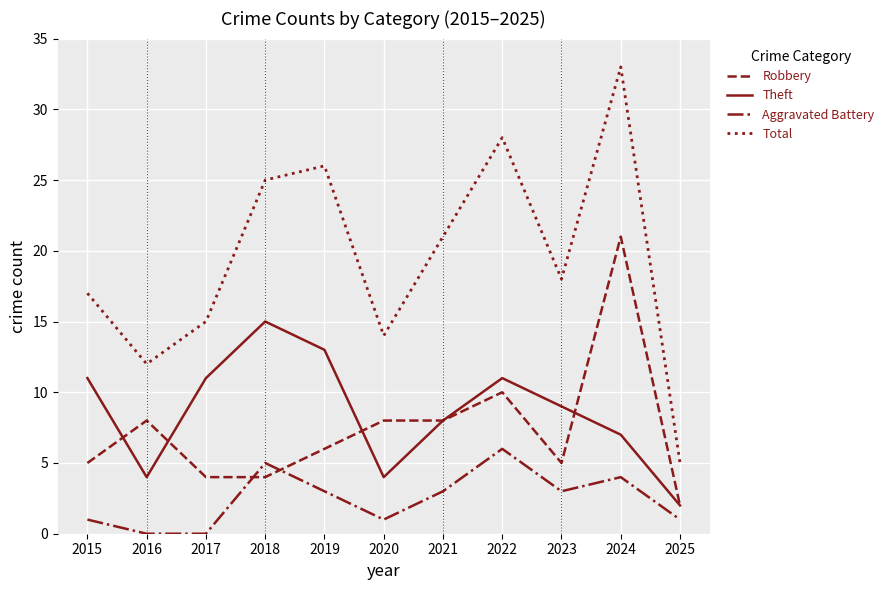

After their last crossing, which series has the higher values: Robbery or Aggravated Battery?

Robbery